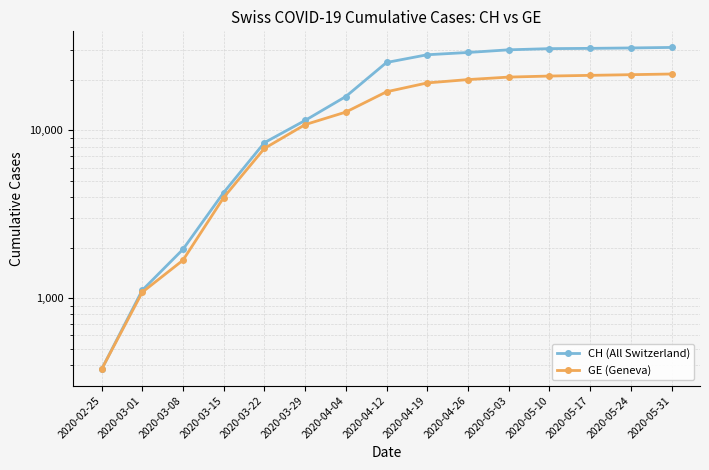

True or false: GE (Geneva) has a value of 20100 at 2020-04-26.

True